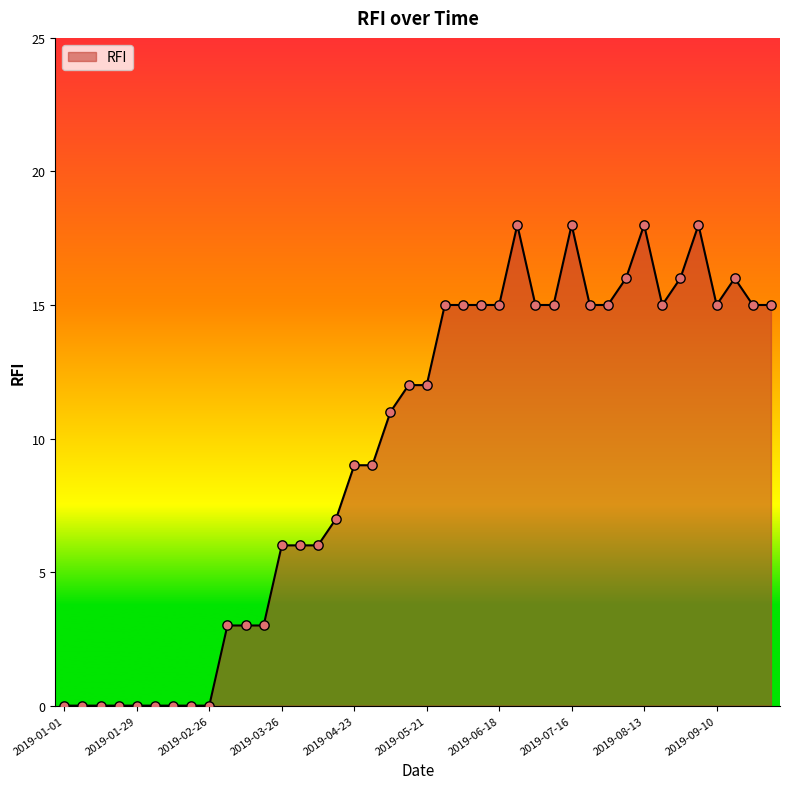

What is the greatest value displayed?

18